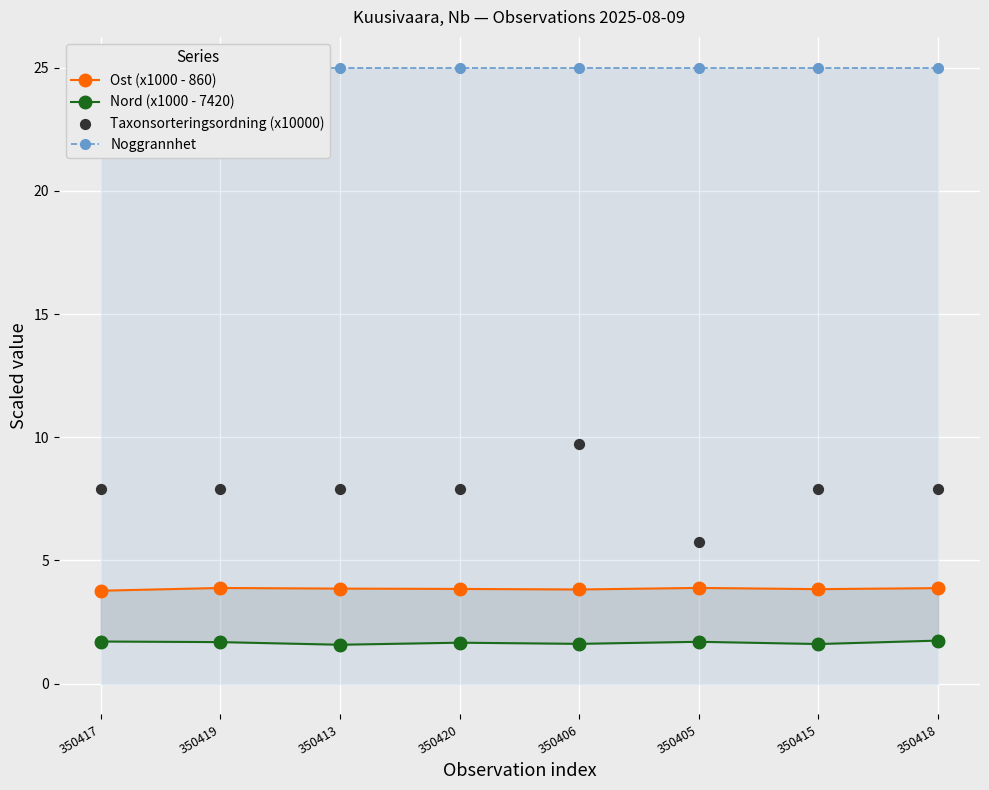

What are all the series names shown in the legend?

Ost (x1000 - 860), Nord (x1000 - 7420), Noggrannhet, Taxonsorteringsordning (x10000)